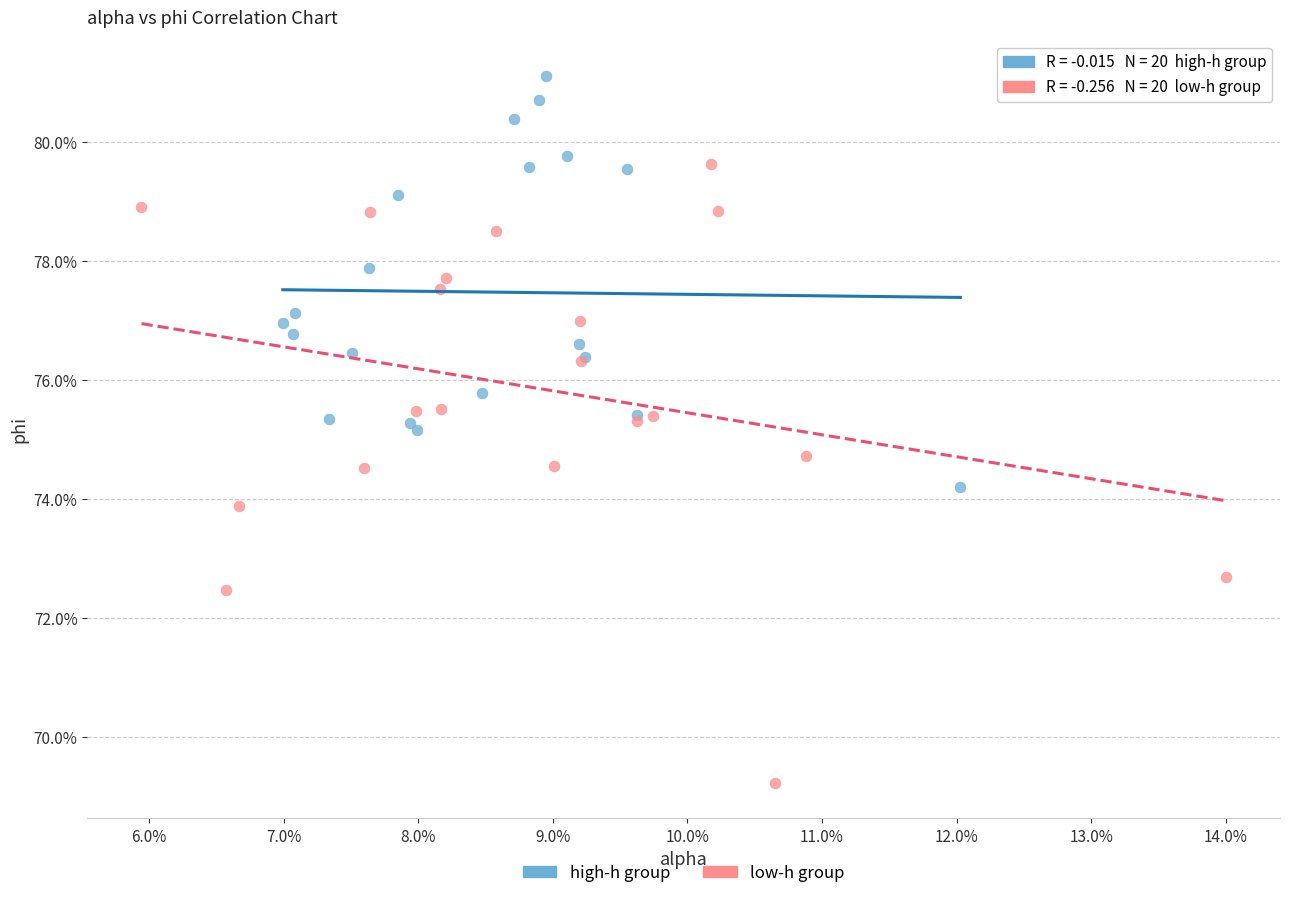

Which series reaches the minimum Y coordinate?

low-h group